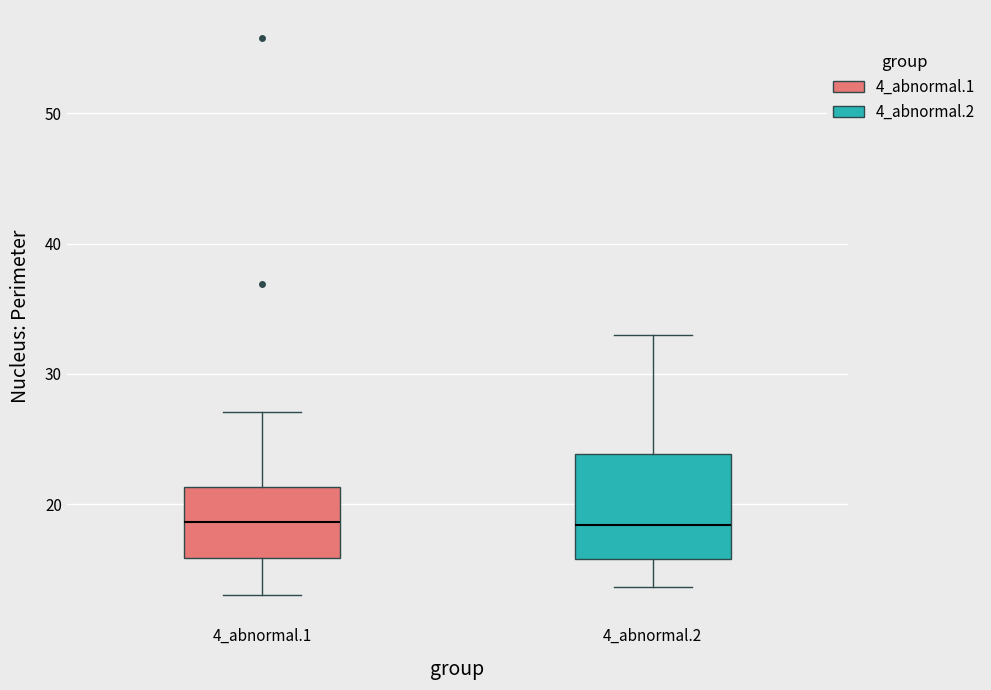

Where is the lower edge of the box for 4_abnormal.1 on the y-axis? The values are not printed on the chart, so give them approximately, as read against the axis.

16